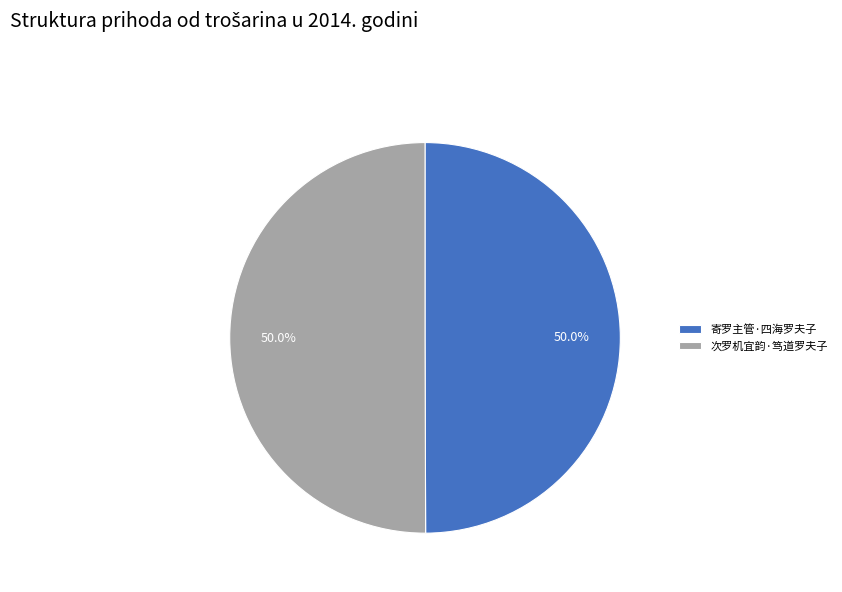

How many segments does this pie chart have?

2